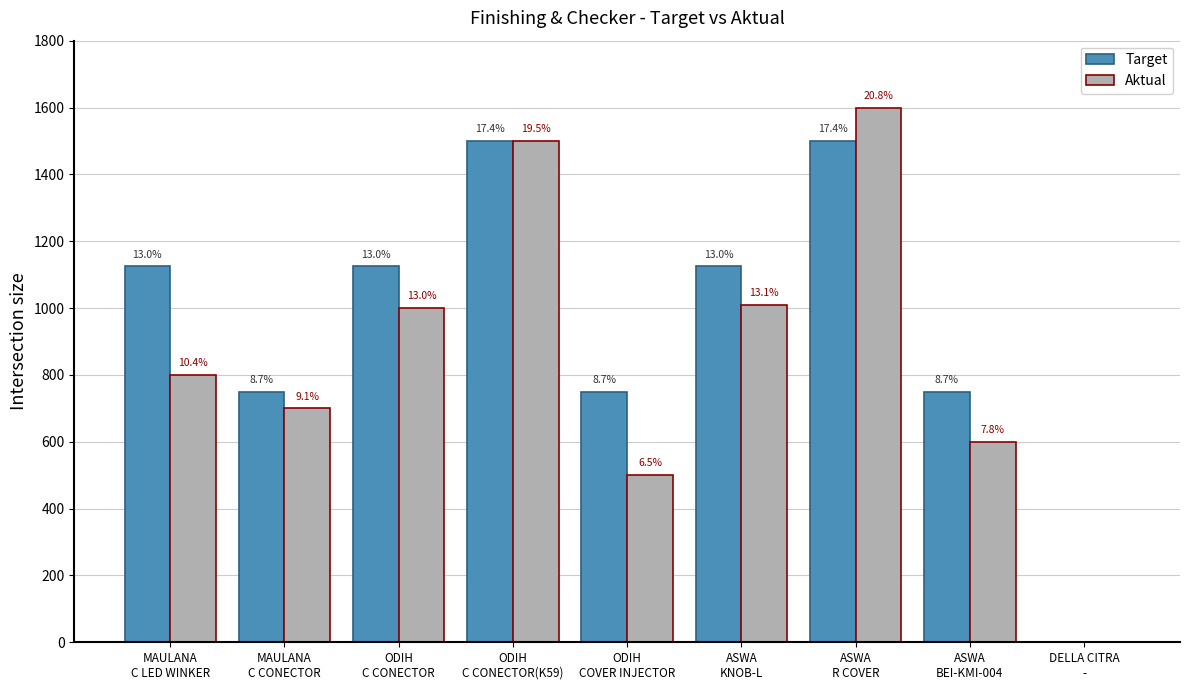

List the series in order of their peak value, highest first.

Aktual, Target